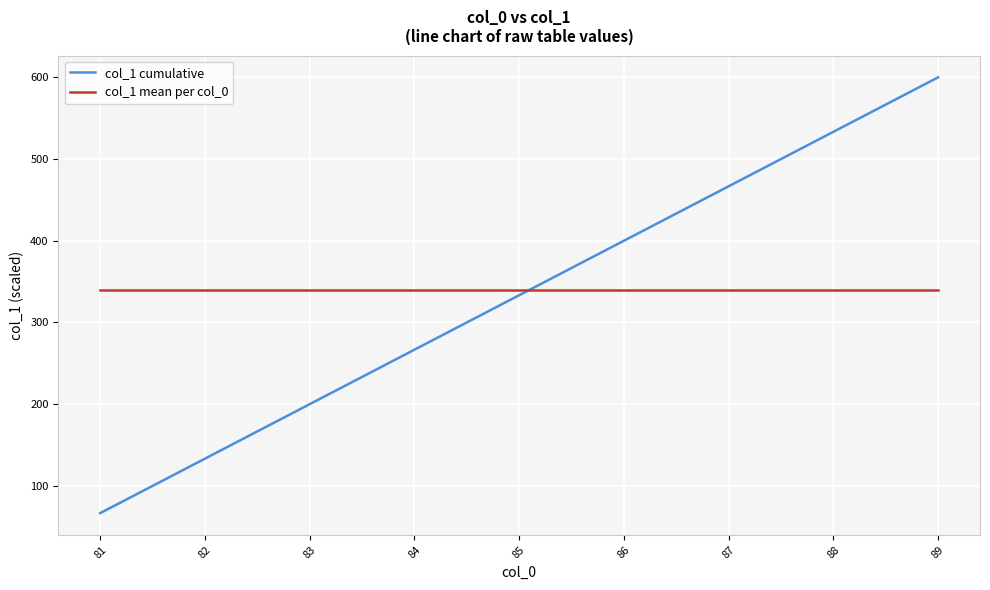

Where is col_1 cumulative nearest to the value 333?

85